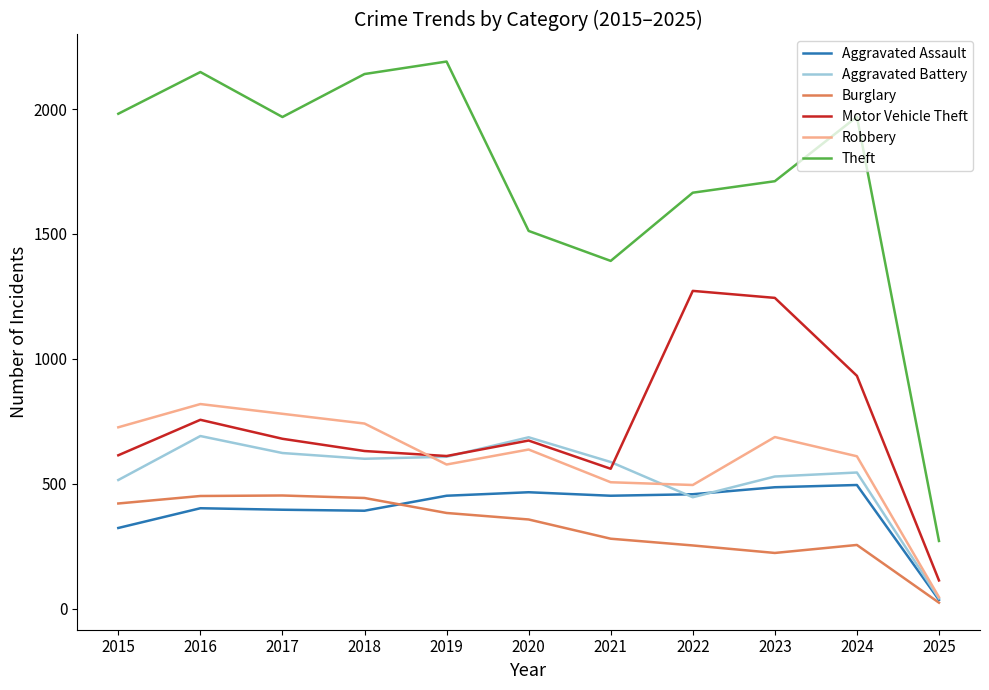

Count the number of data series in this chart.

6